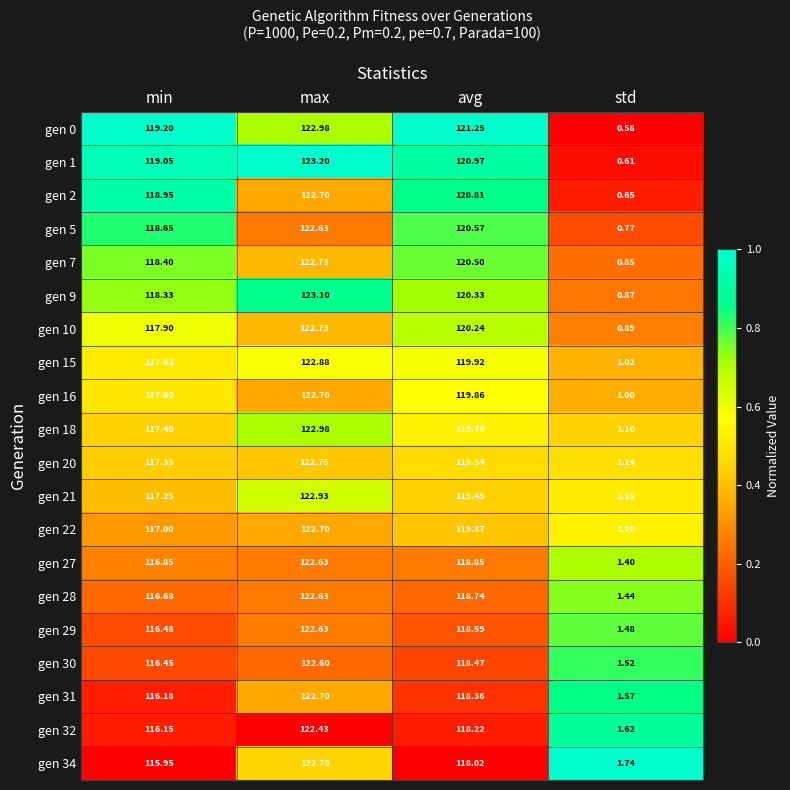

At which category is the sum across all series the highest?

max